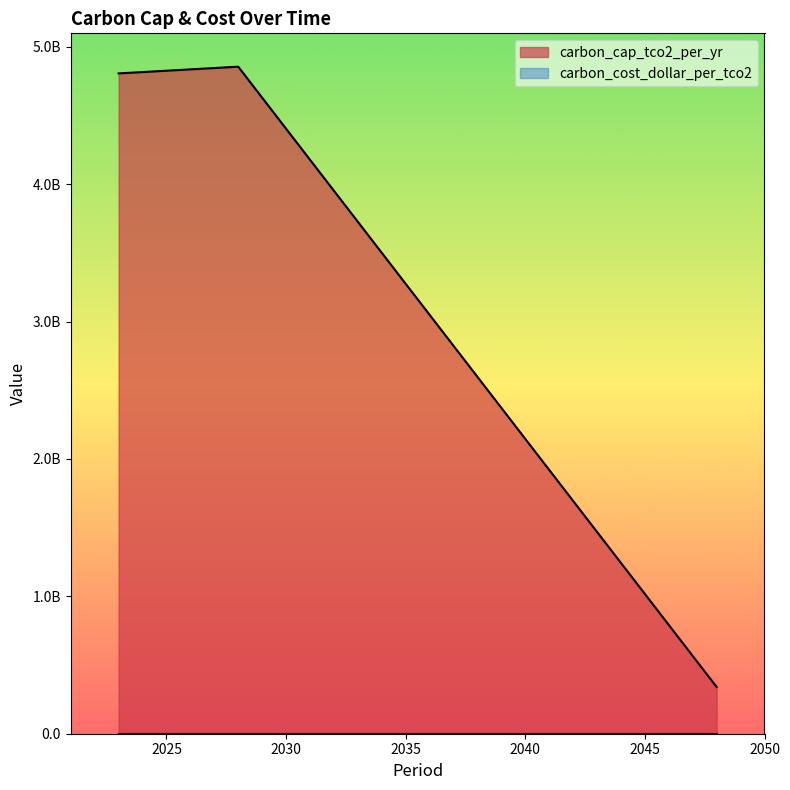

True or false: the data has more than 2 interior local peaks.

False